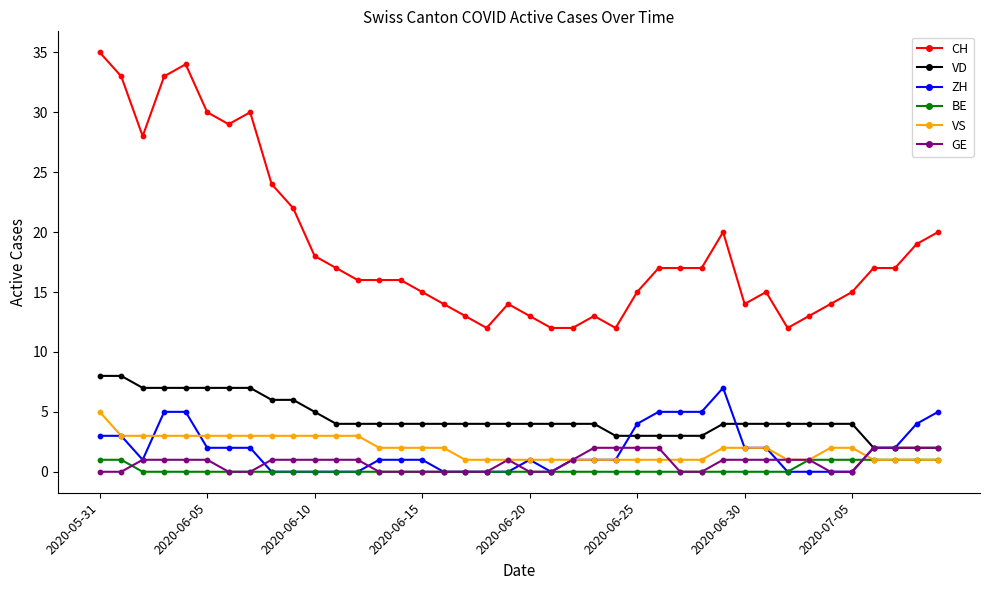

Which series has the largest total across all categories?

CH